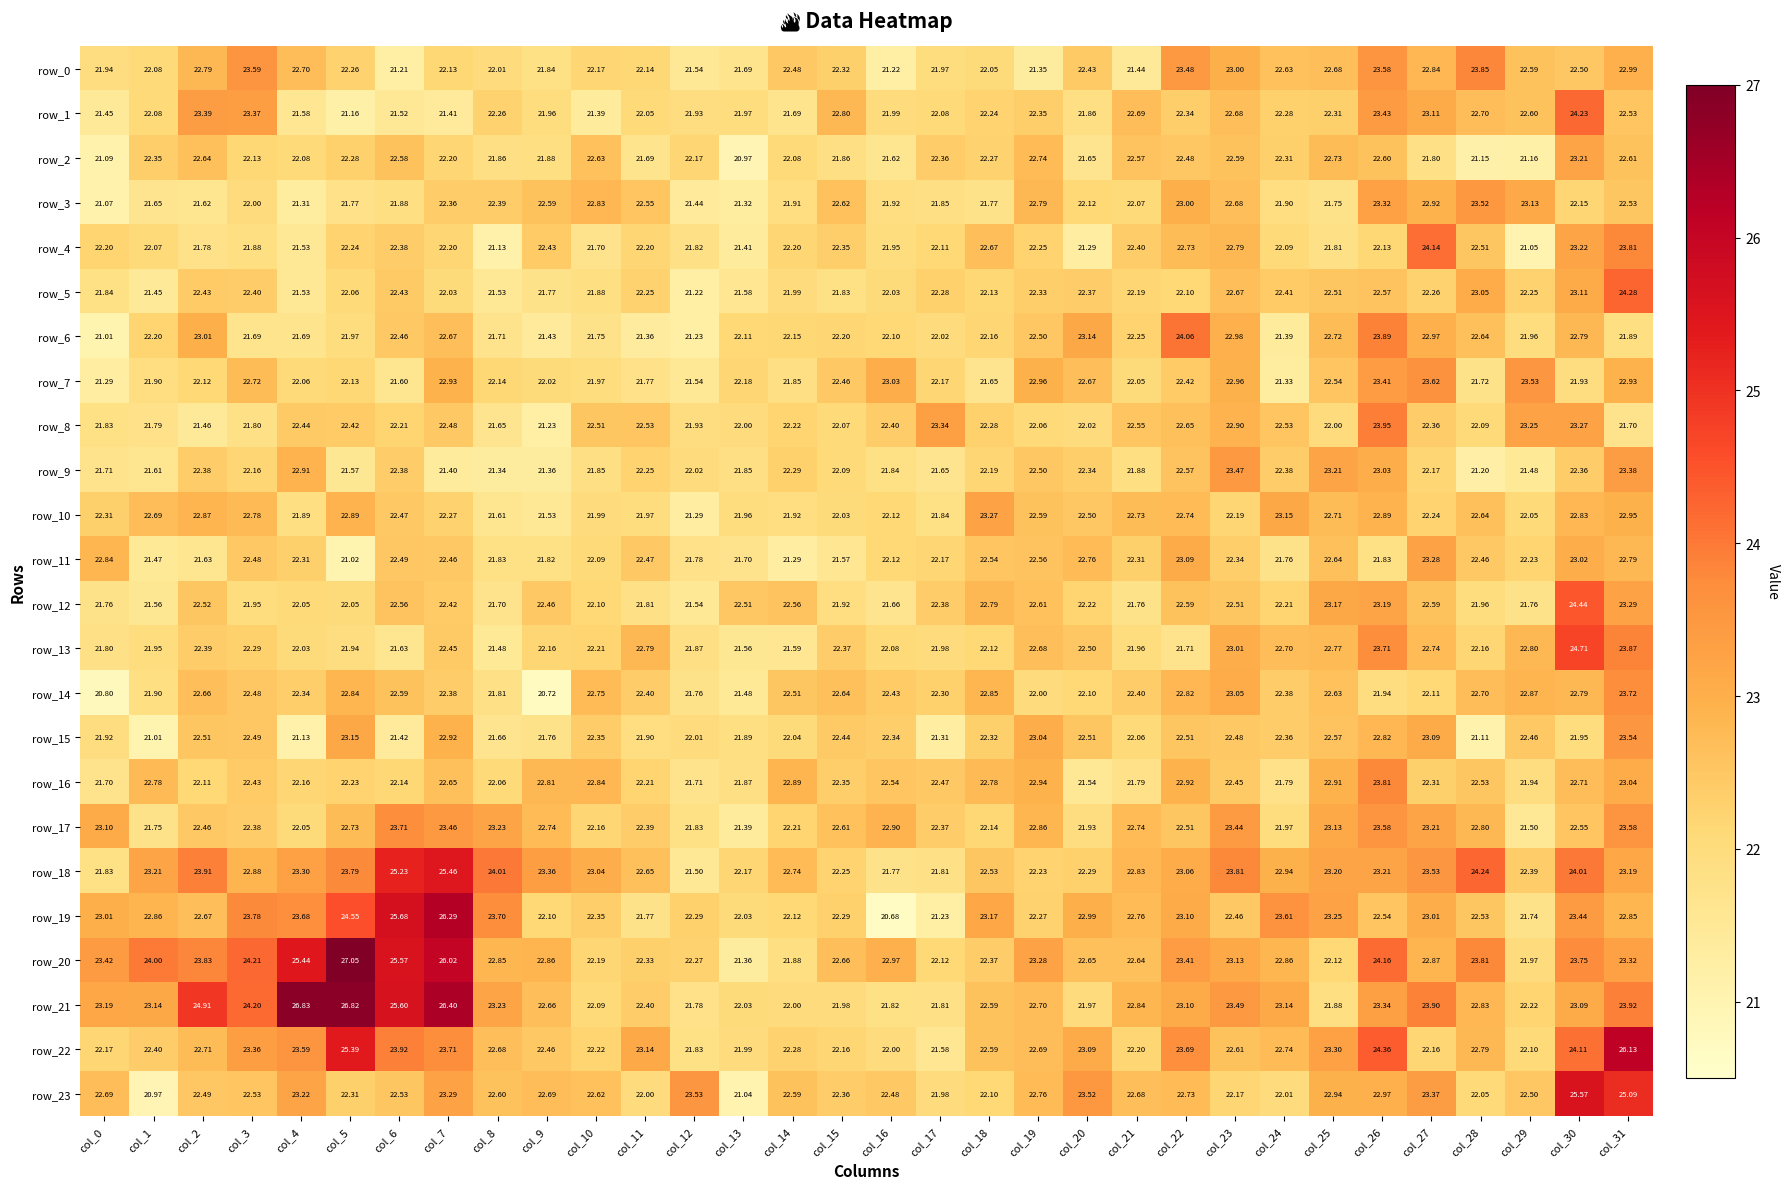

What is the difference between the maximum and second lowest values in the row_22 series?

4.3